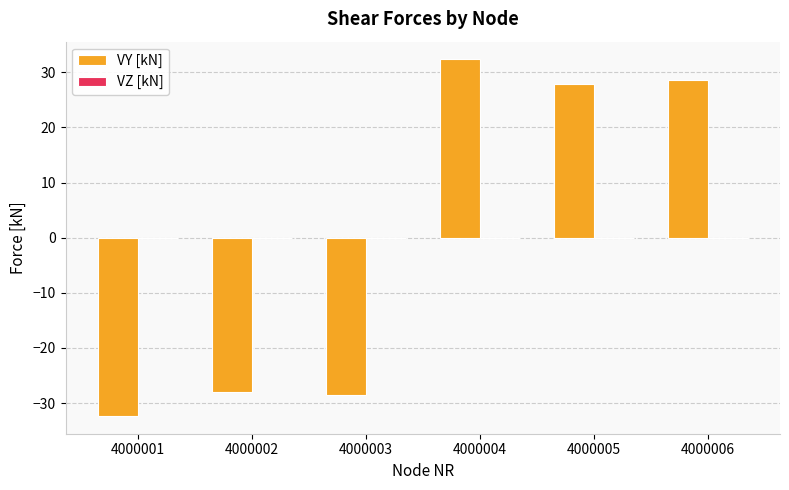

Between 4000001 and 4000004, which is larger?

4000004